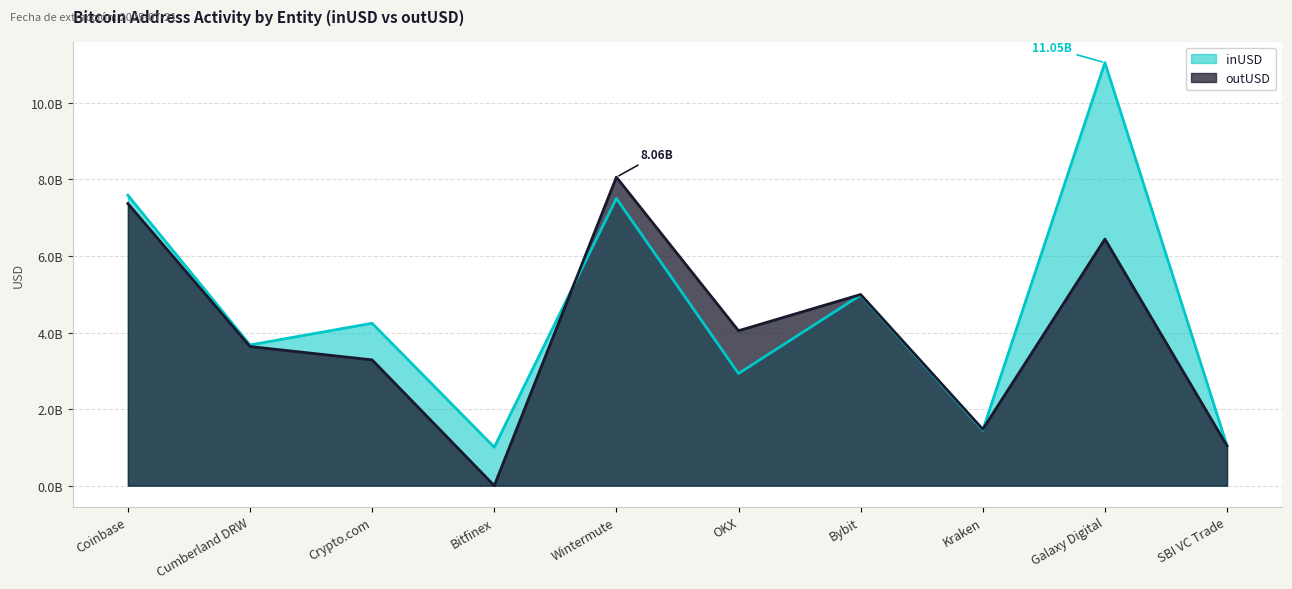

Which series has the largest range (max minus min)?

inUSD